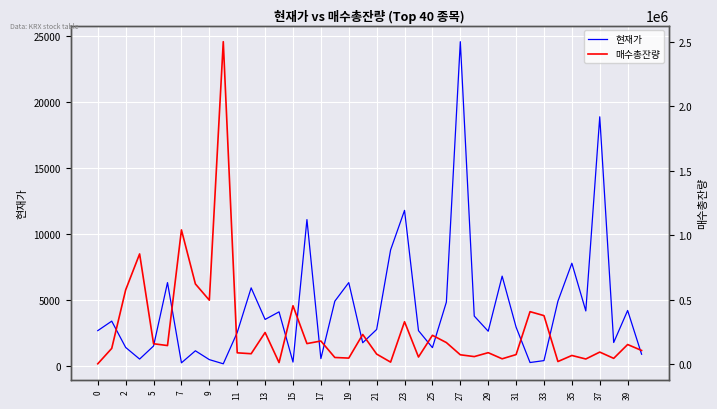

At how many categories does at least one series exceed 1028529?

2